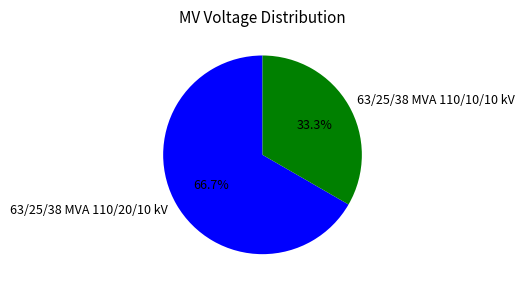

Combined, what portion of the pie is 63/25/38 MVA 110/10/10 kV and 63/25/38 MVA 110/20/10 kV?

100.0%